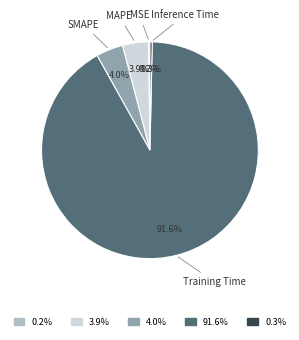

To the nearest percent, what is the difference between the largest and smallest slice percentages?

91%